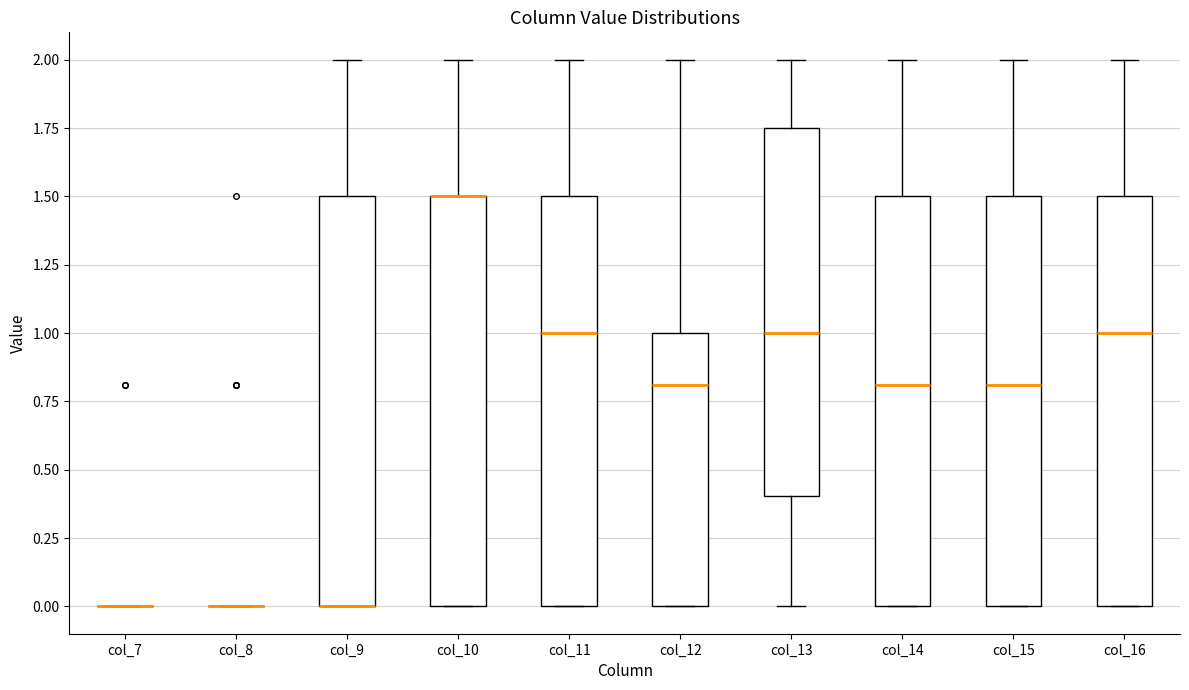

Where does the upper whisker of the box for col_14 end on the y-axis? The values are not printed on the chart, so give them approximately, as read against the axis.

2.00